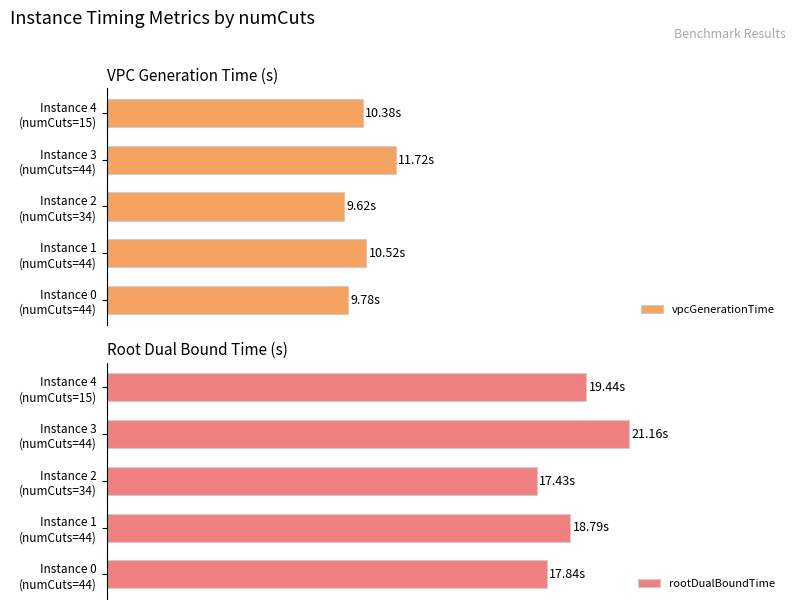

What is the difference between the second highest and second lowest values in the vpcGenerationTime series?

0.7